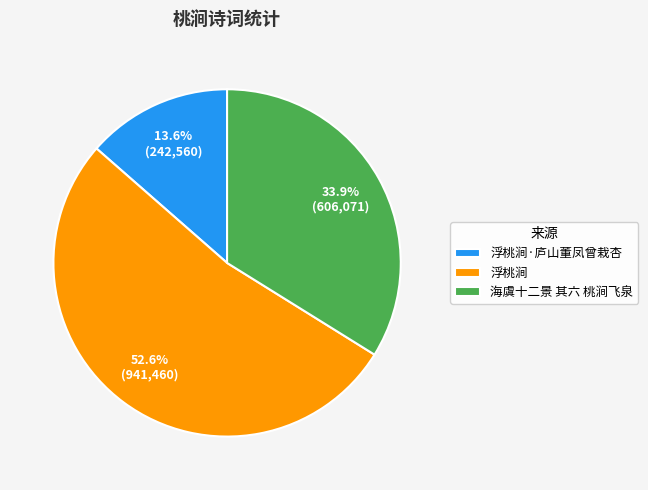

To the nearest percent, what is the combined percentage of 海虞十二景 其六 桃涧飞泉 and 浮桃涧·庐山董凤曾栽杏?

47%